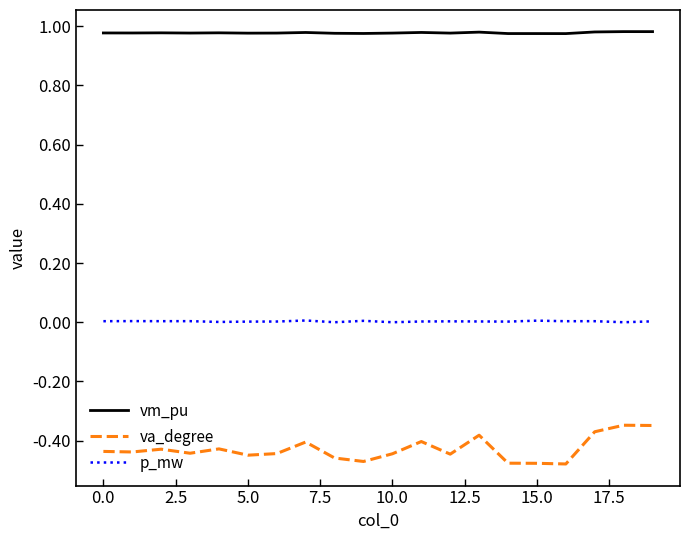

True or false: vm_pu and p_mw intersect in this chart.

False